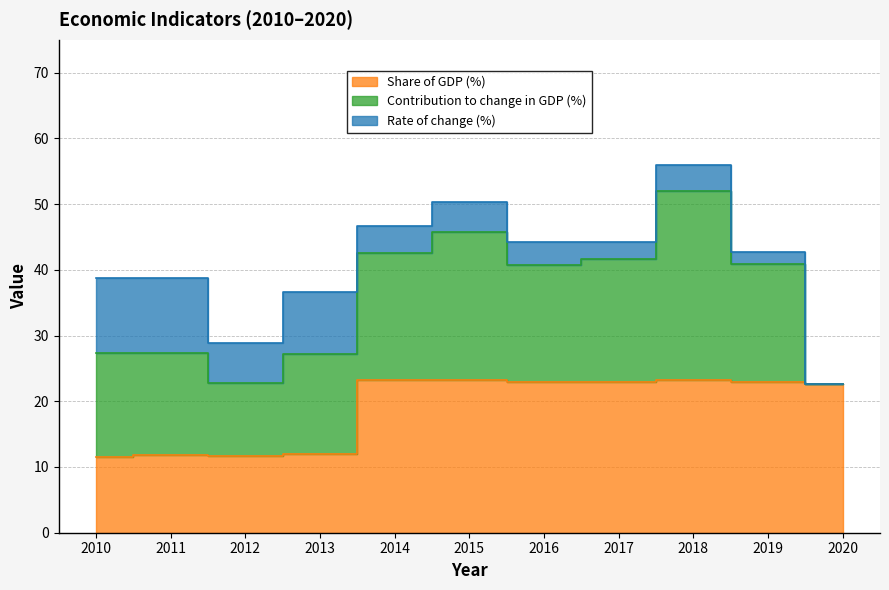

What is the value of the Share of GDP (%) point at the 4th from the left?

12.0